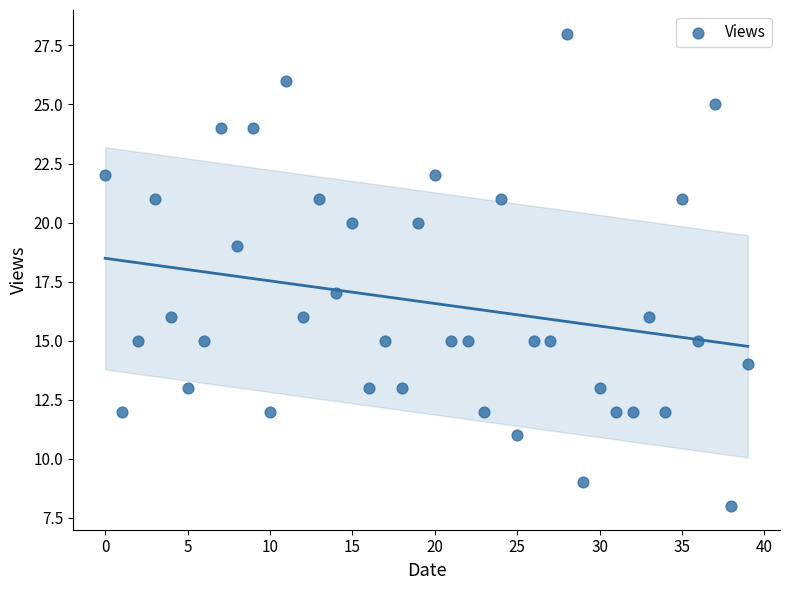

What is the range of Y values (max minus min)?

20